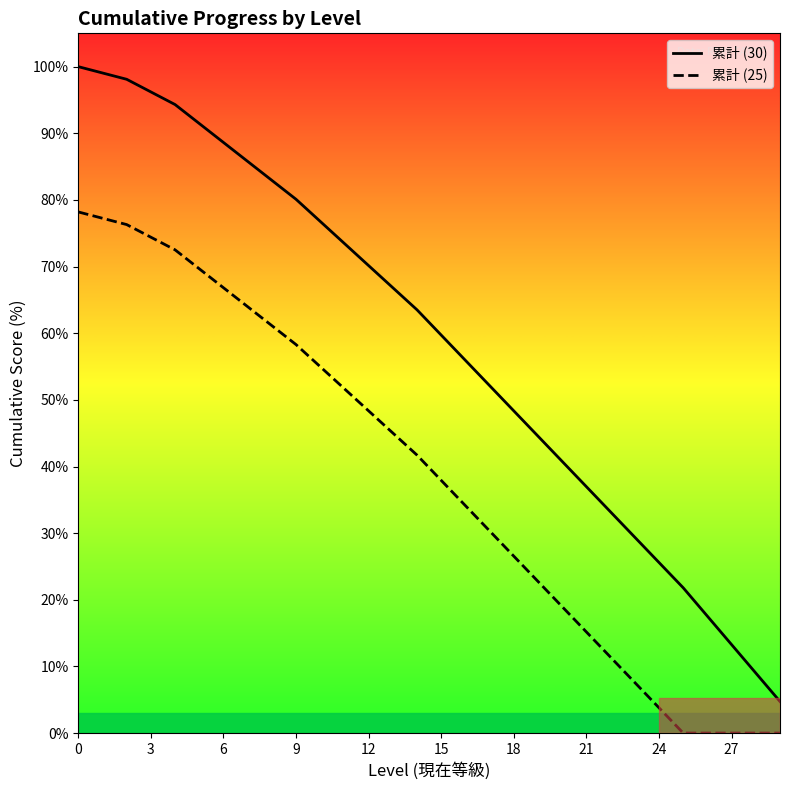

What are all the series names shown in the legend?

累計 (30), 累計 (25)